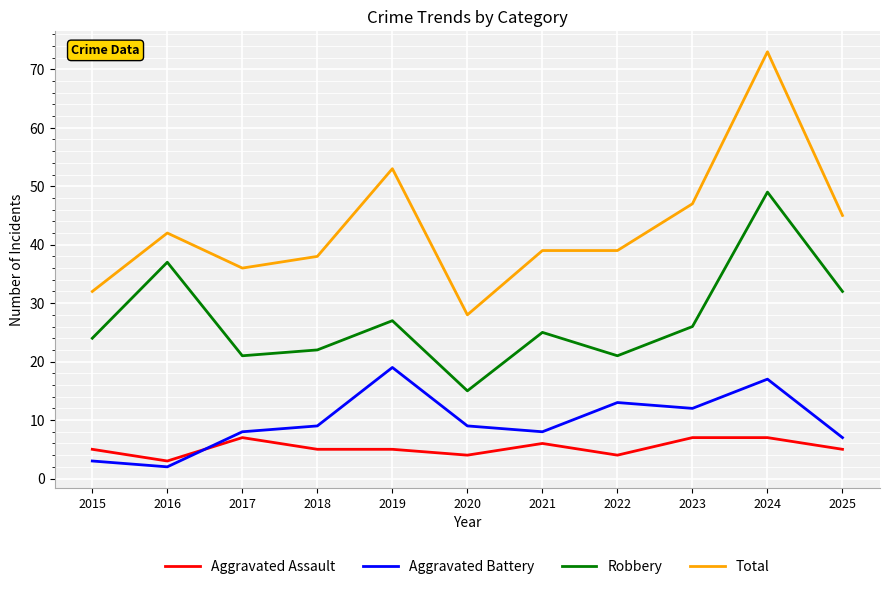

Where is the first local maximum for Aggravated Battery?

2019